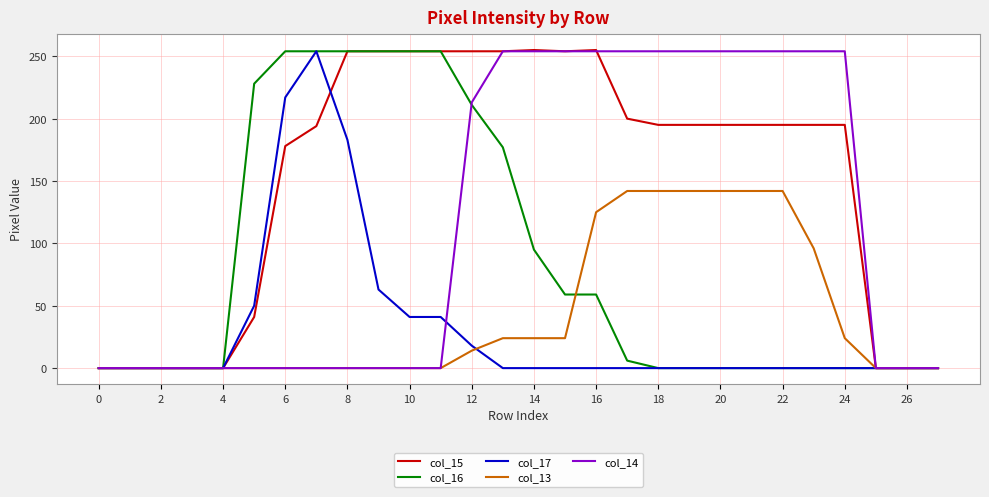

What is the greatest value displayed?

255